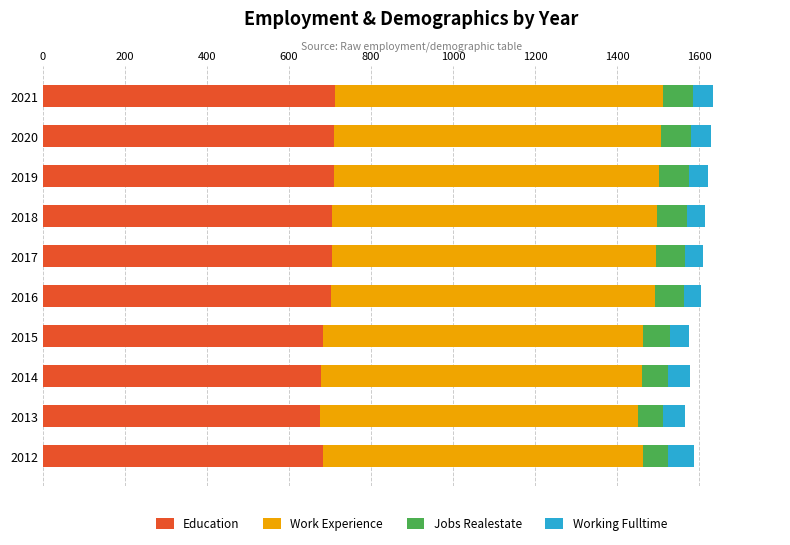

What is the total value across all series at 2014?

1578